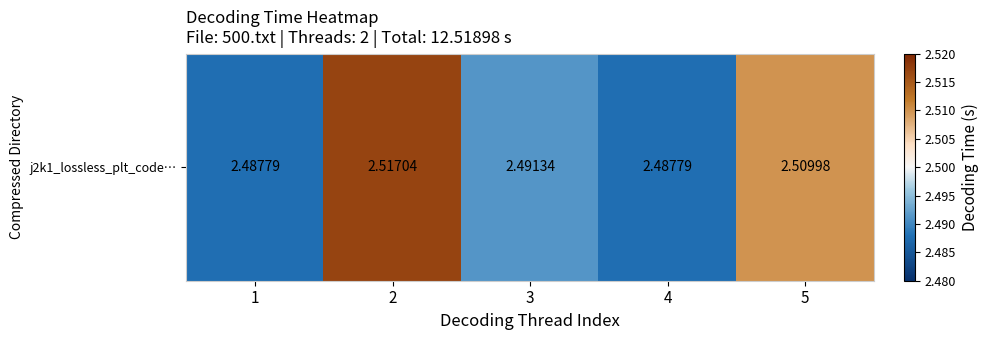

Reading left to right, transcribe all the data shown in this chart.

2.5	2.5	2.5	2.5	2.5